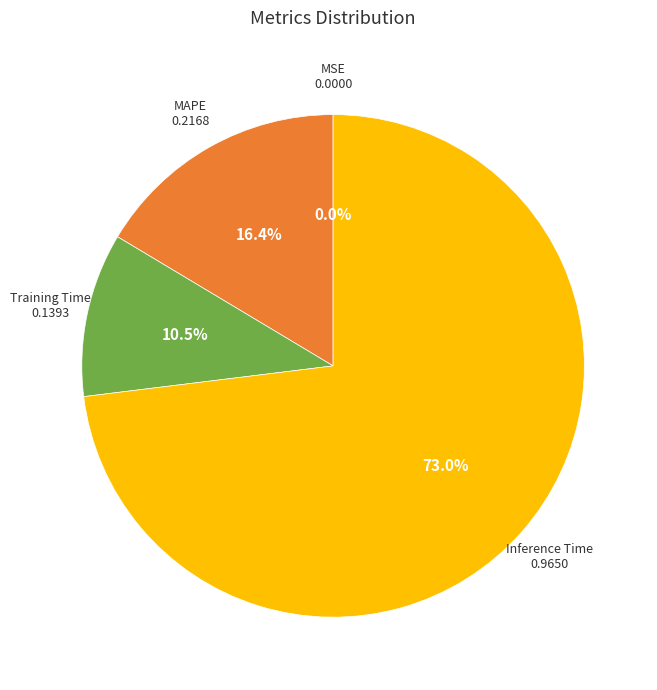

Is there any slice that represents more than half of the pie?

Yes